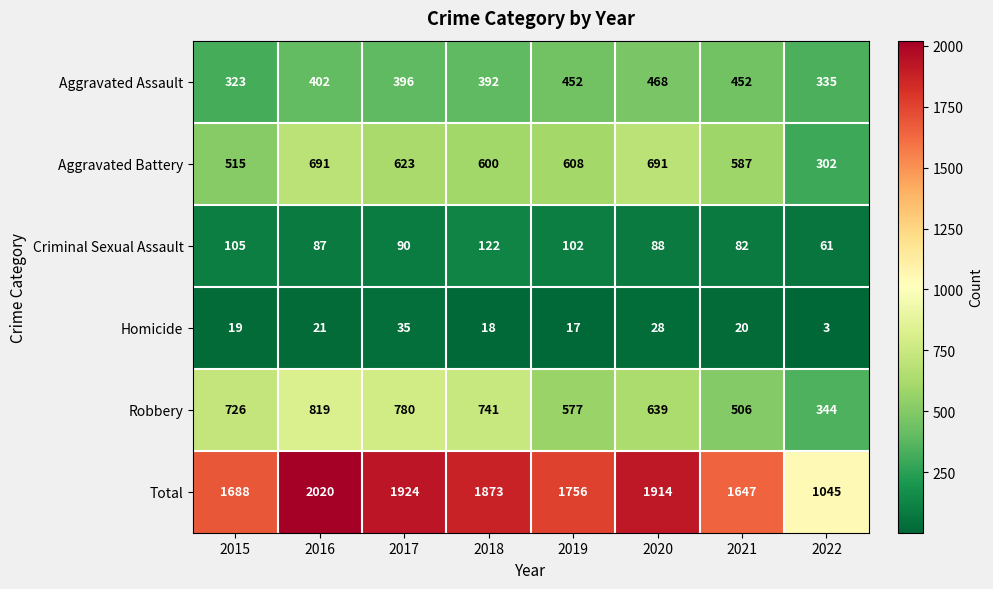

What is the minimum value shown in the chart?

3